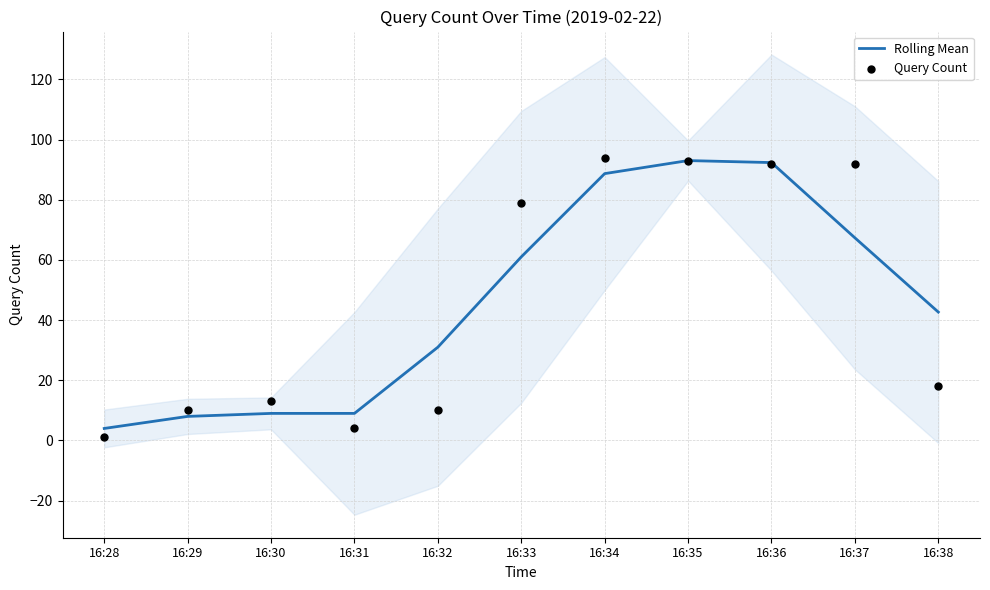

Is the value of Rolling Mean at 16:34 greater than the value of Query Count at 16:28?

Yes